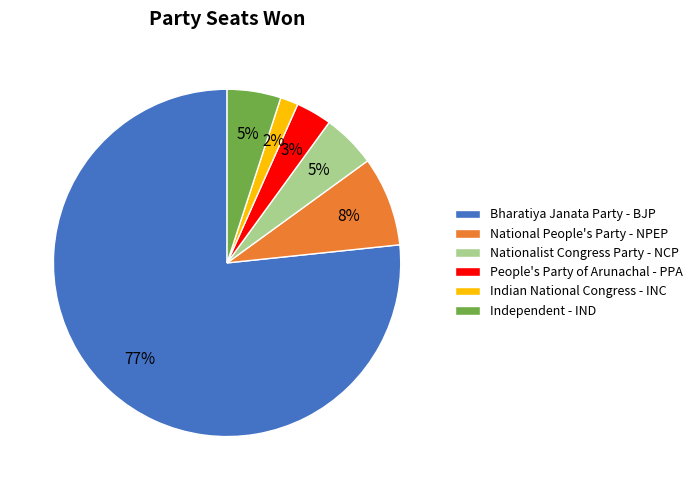

To the nearest percent, what is the average slice percentage?

17%